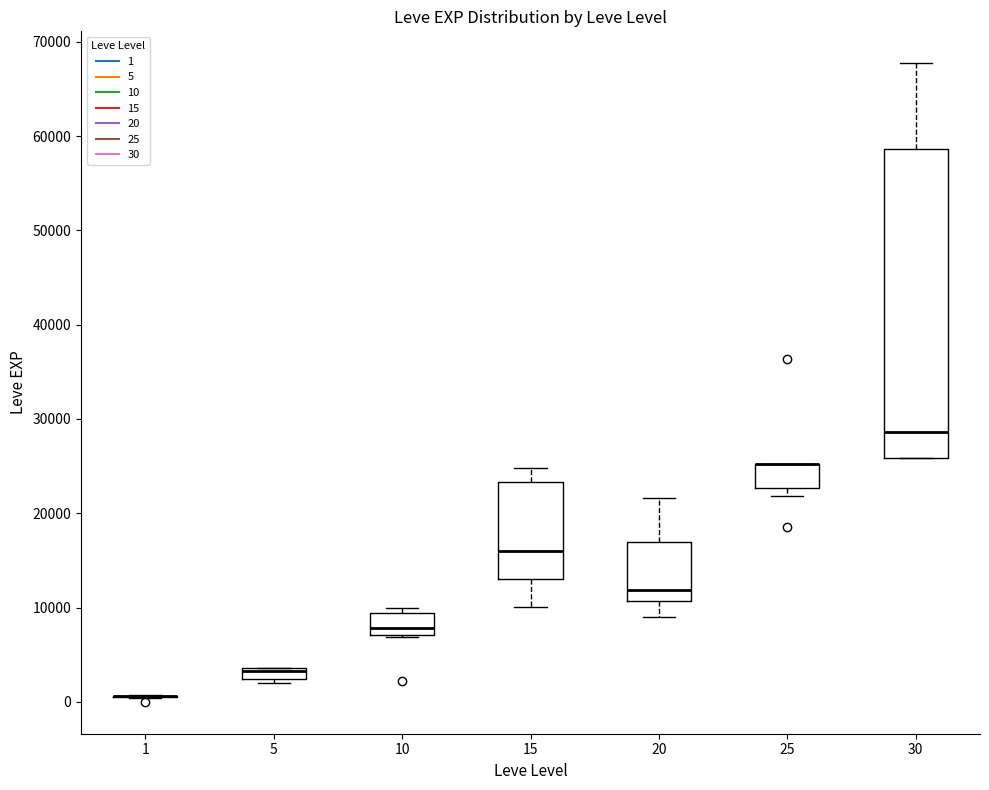

Comparing the boxes themselves (not the whiskers), which one is the tallest?

30